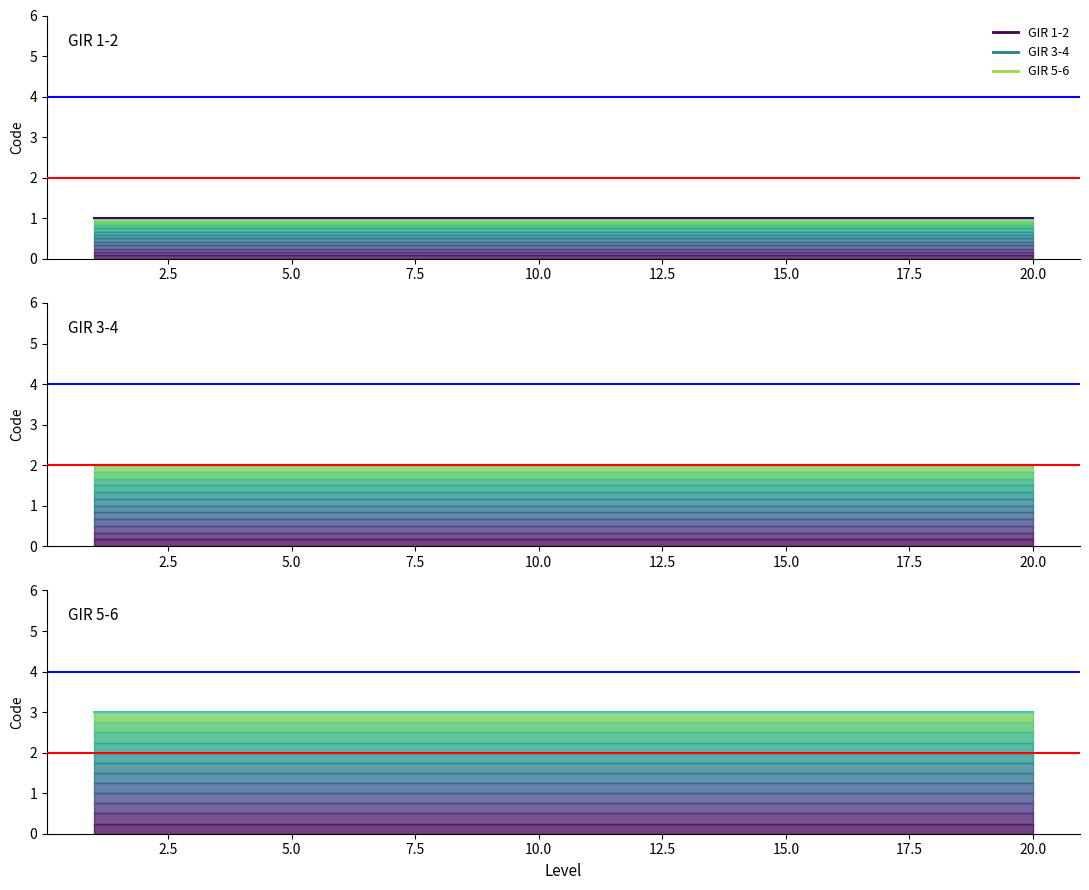

The value of GIR 5-6 at 13 is 3. True or false?

True